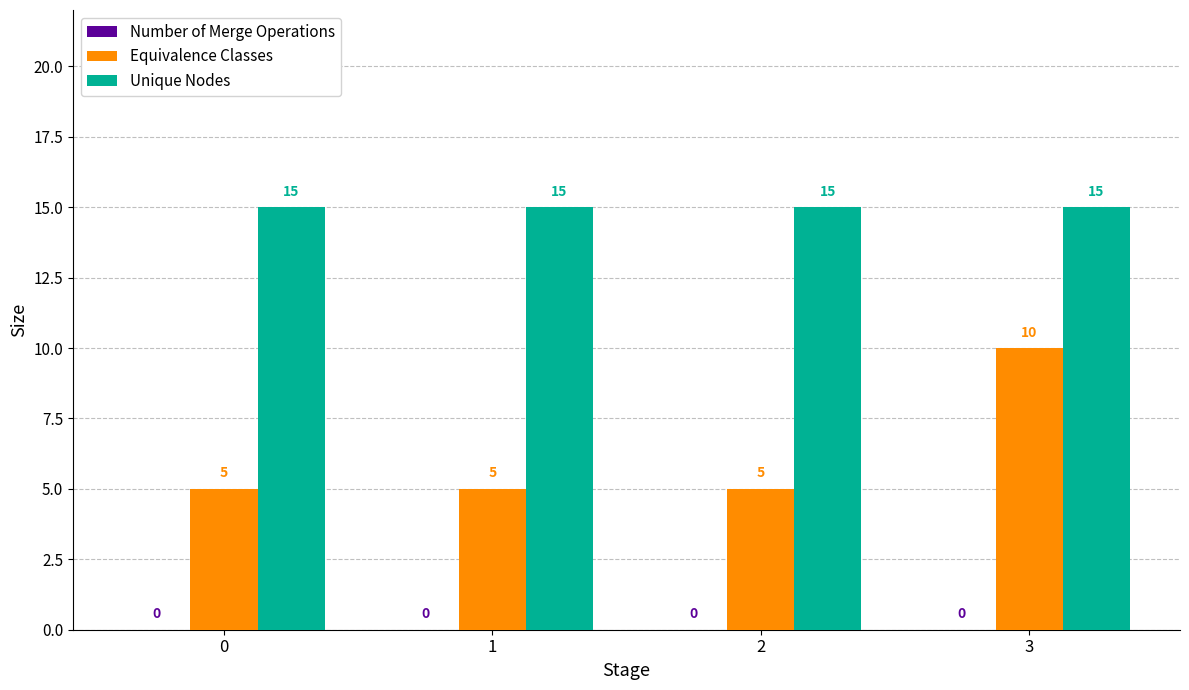

What is the difference between the highest and lowest values at 1?

10